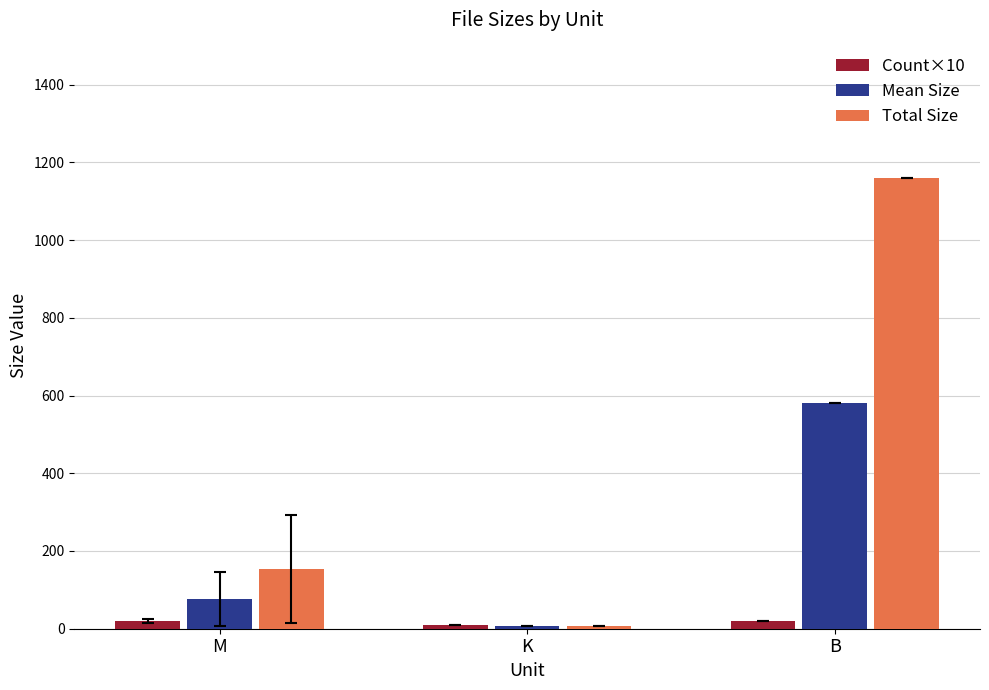

Reading right to left, what are all the values shown in this chart?

Count×10: B=20.0	K=10.0	M=20.0
Mean Size: B=580.0	K=7.2	M=76.7
Total Size: B=1160.0	K=7.2	M=153.3